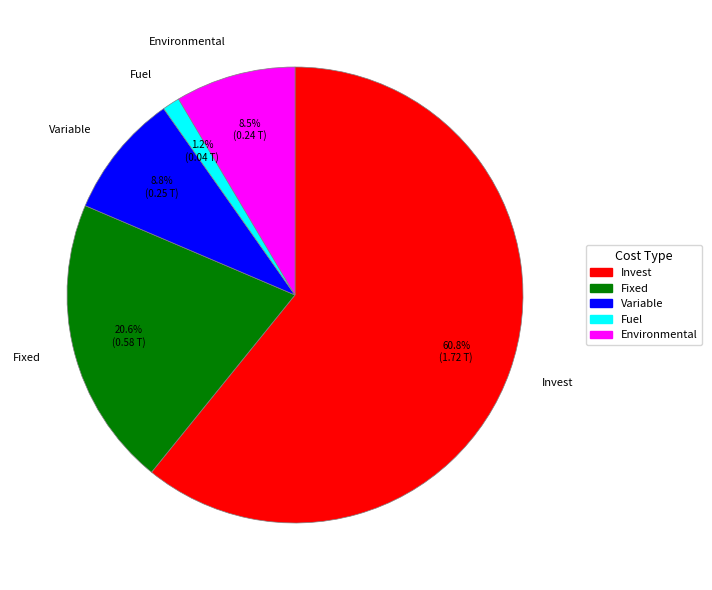

What is the largest slice in the pie chart?

Invest